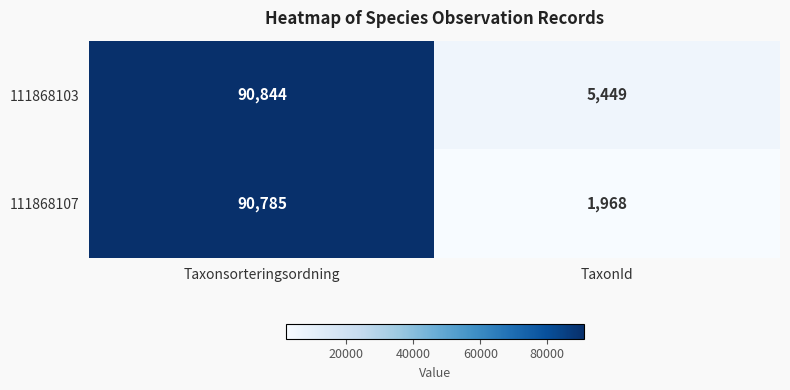

Which series has the largest total across all categories?

111868103